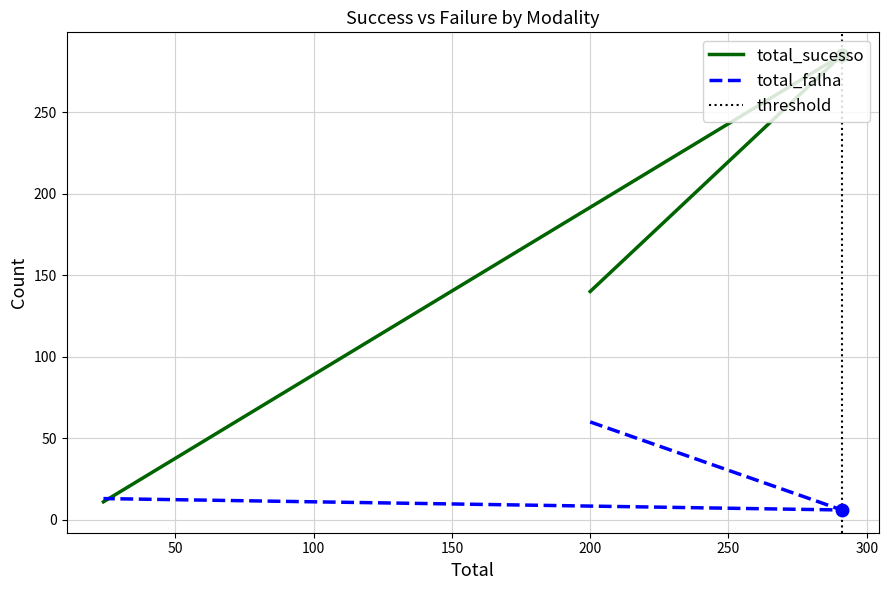

How many values in the total_falha series exceed 13?

1